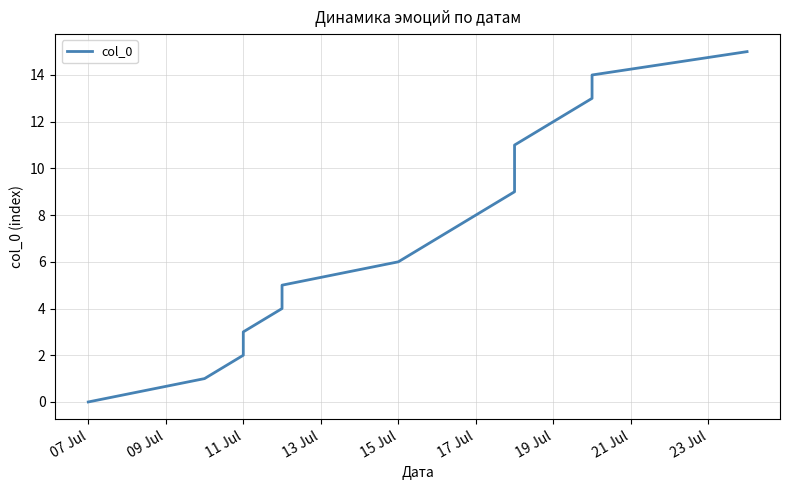

What is the difference between the maximum and minimum values?

15